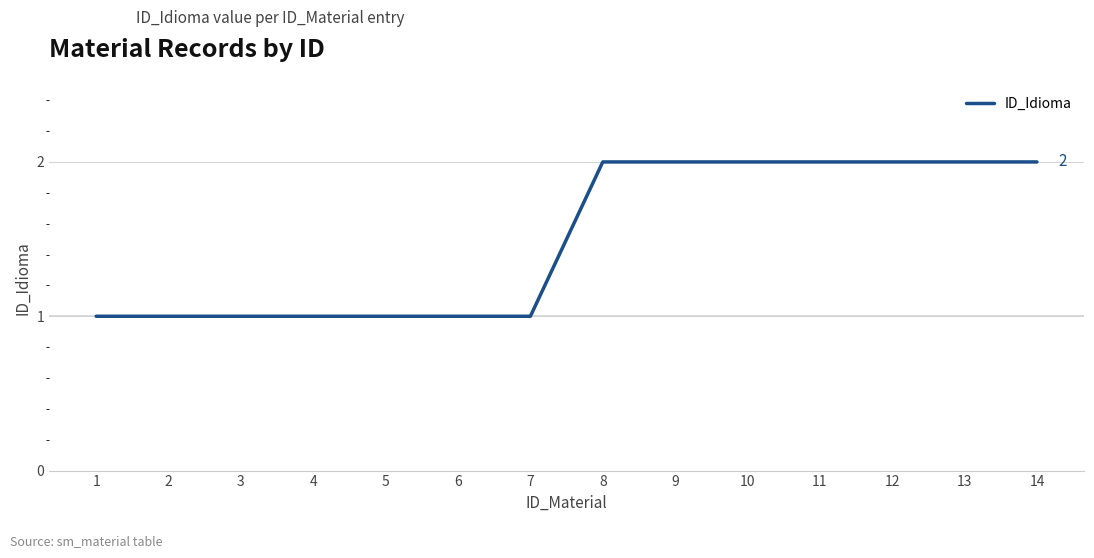

The value at 9 is 0. True or false?

False